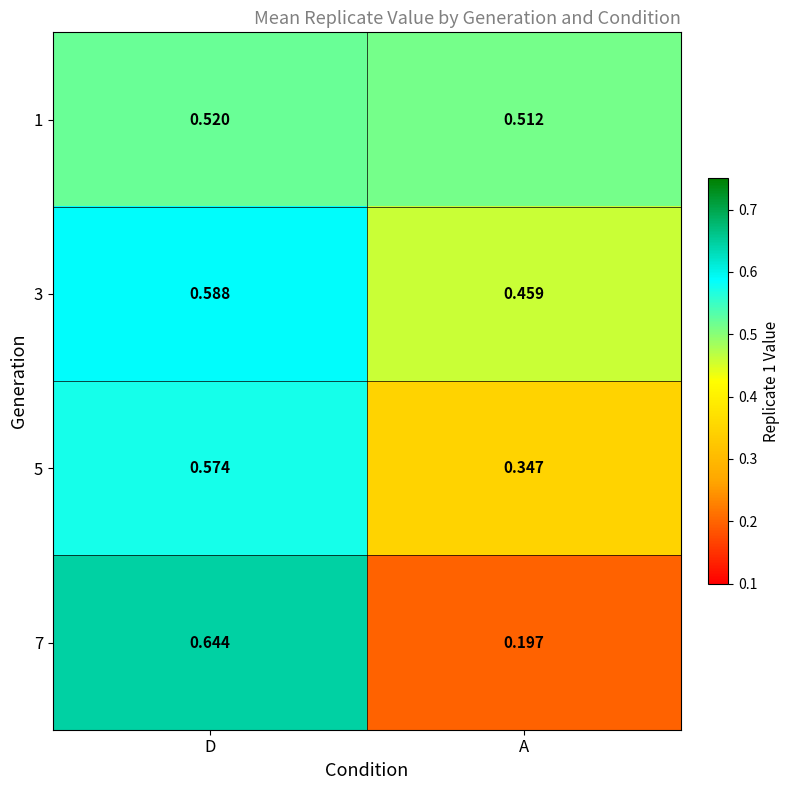

At which label does 7 reach its minimum?

A